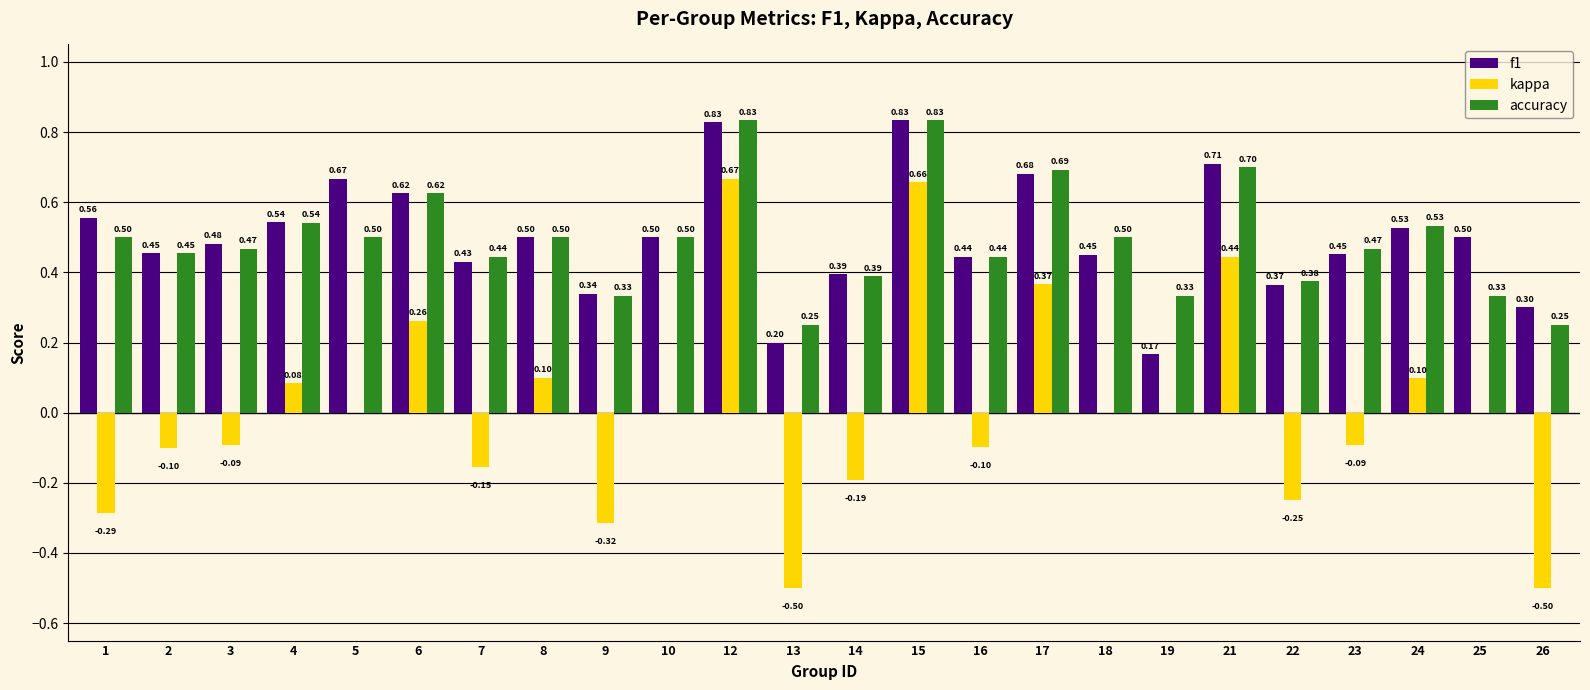

What is the sum of the kappa values at 9 and 3?

-0.4